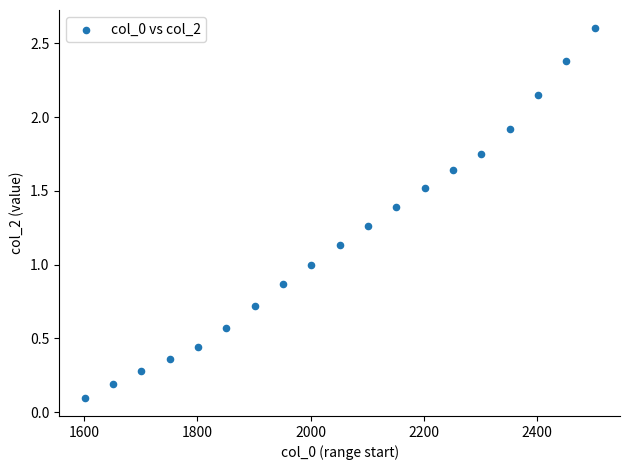

What is the range of X values (max minus min)?

900.0